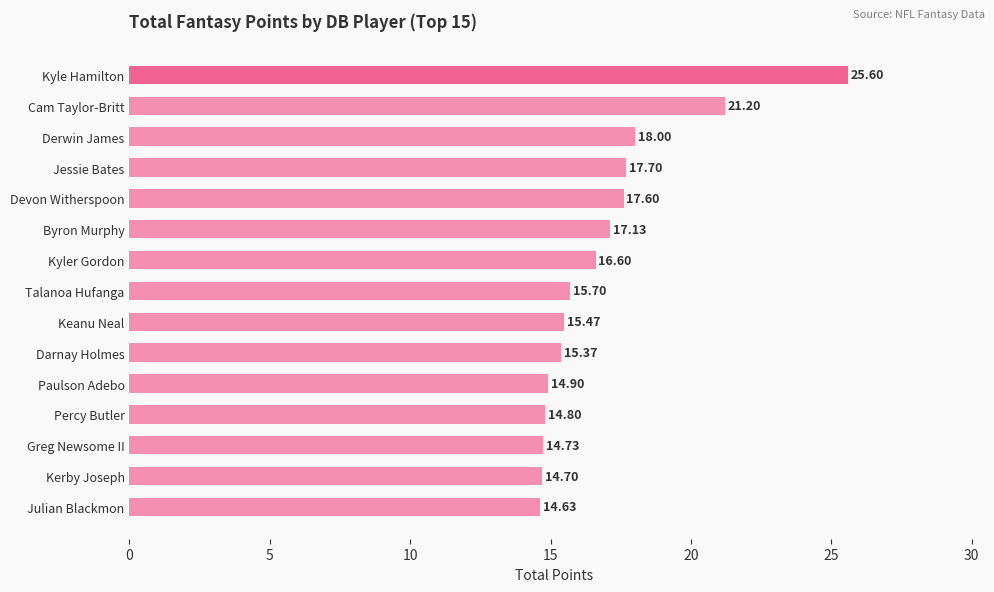

What is the label of the 11th bar from the bottom?

Devon Witherspoon